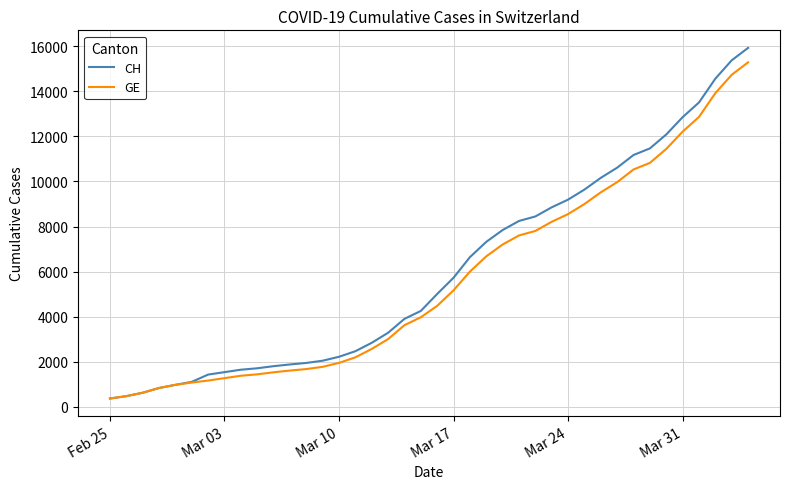

What is the highest value of the CH series?

15926